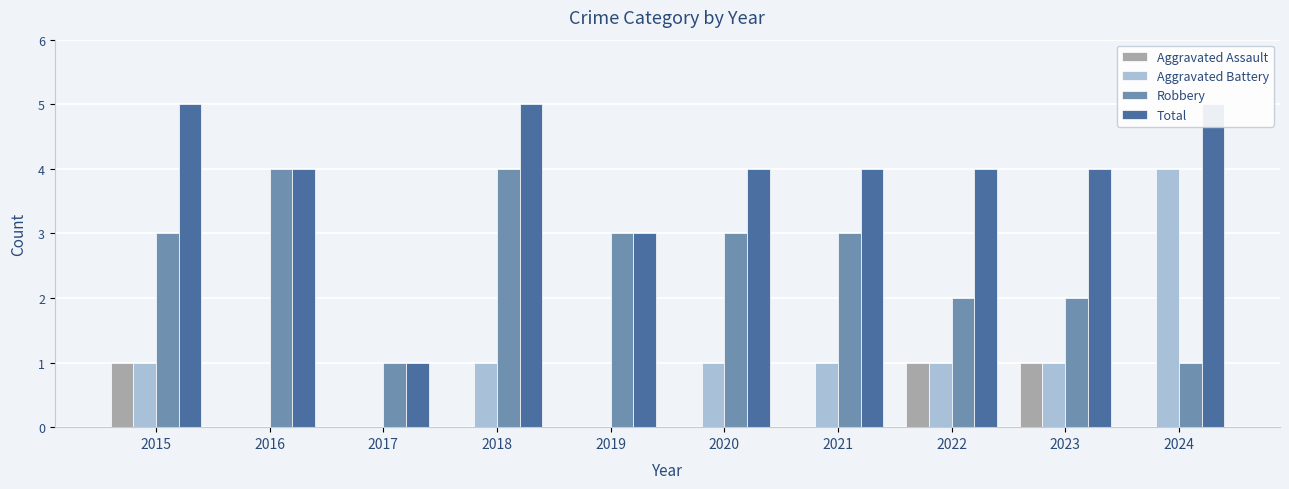

What is the difference between the second highest and second lowest values in the Robbery series?

3